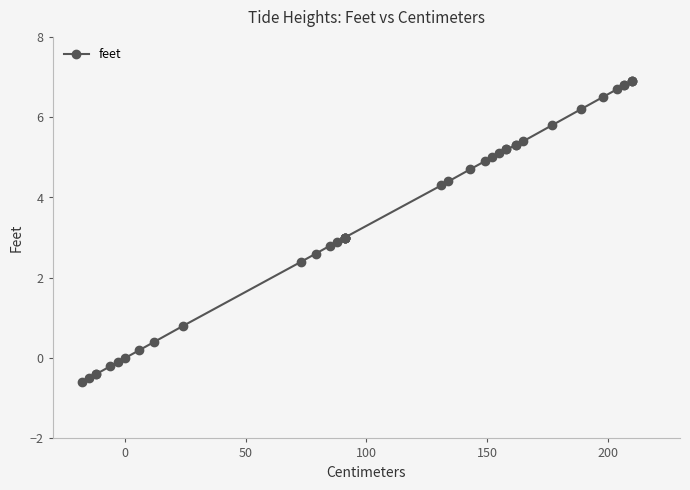

Reading left to right, extract all data points from this chart.

-0.6	-0.5	-0.4	-0.4	-0.2	-0.1	0.0	0.2	0.4	0.8	2.4	2.6	2.8	2.9	3.0	3.0	3.0	3.0	3.0	3.0	4.3	4.4	4.7	4.9	5.0	5.1	5.2	5.2	5.3	5.3	5.4	5.8	6.2	6.5	6.7	6.8	6.8	6.9	6.9	6.9